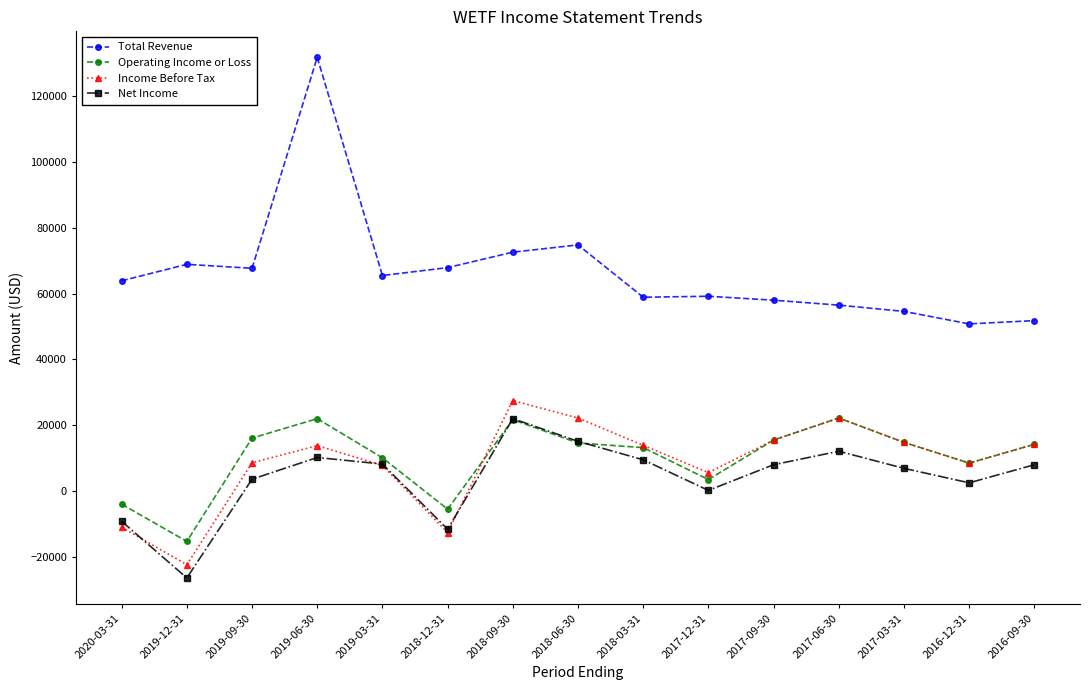

What is the label of the 2nd point from the left?

2019-12-31